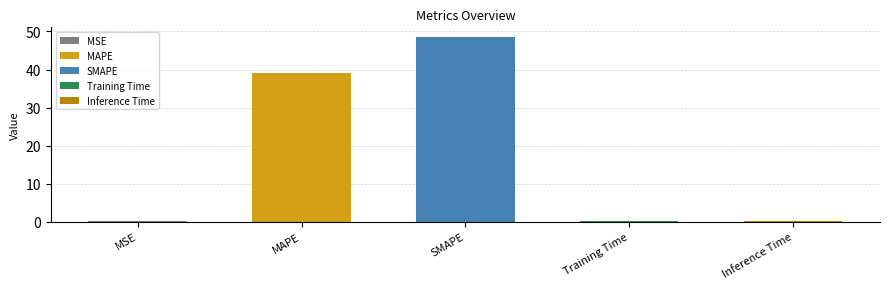

List the labels in order of value, smallest first.

MSE, Training Time, Inference Time, MAPE, SMAPE